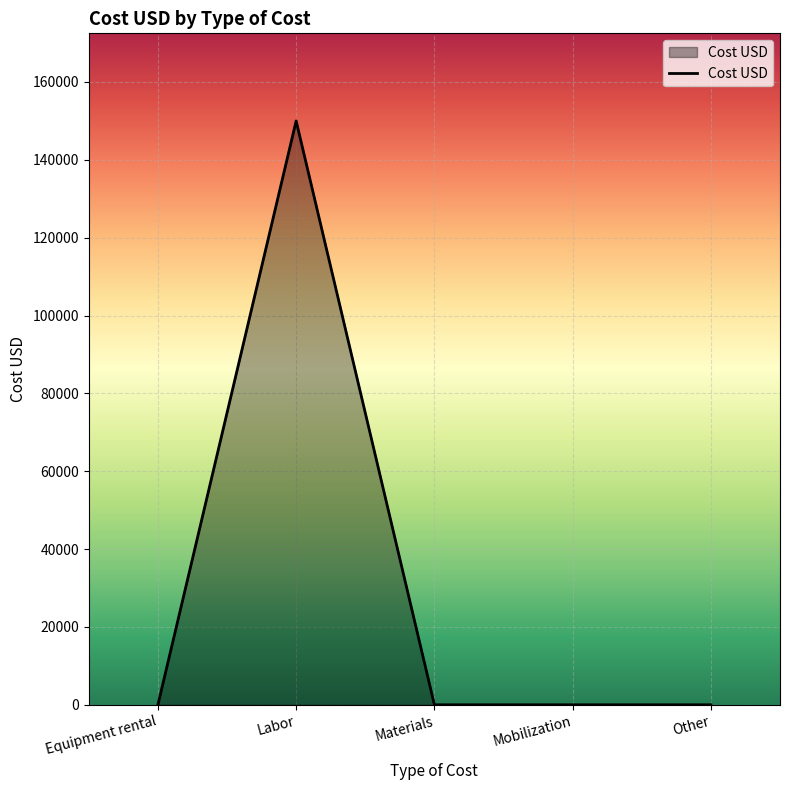

How many values exceed 0?

1